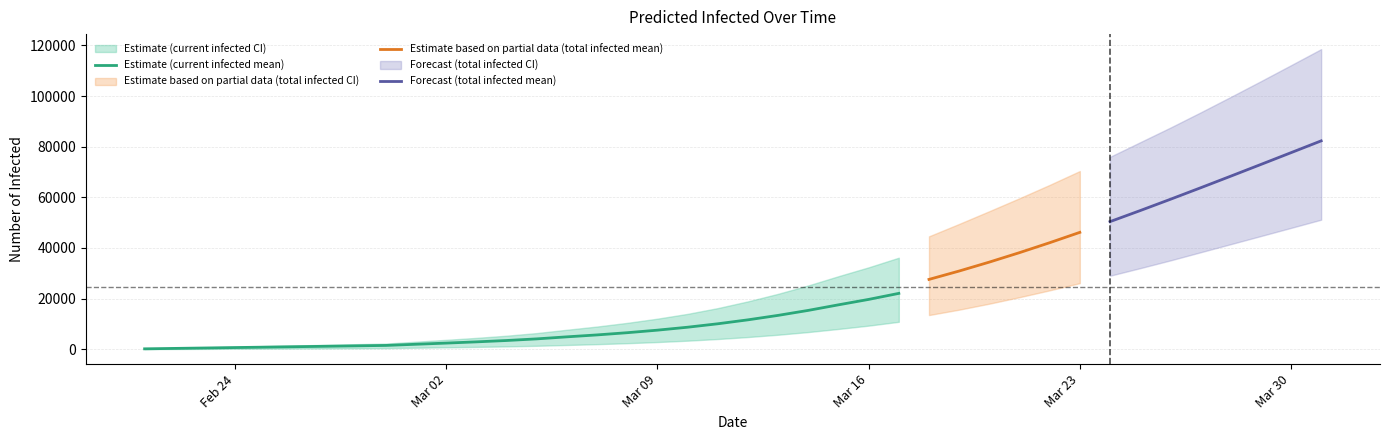

Does the chart have visible grid lines?

Yes